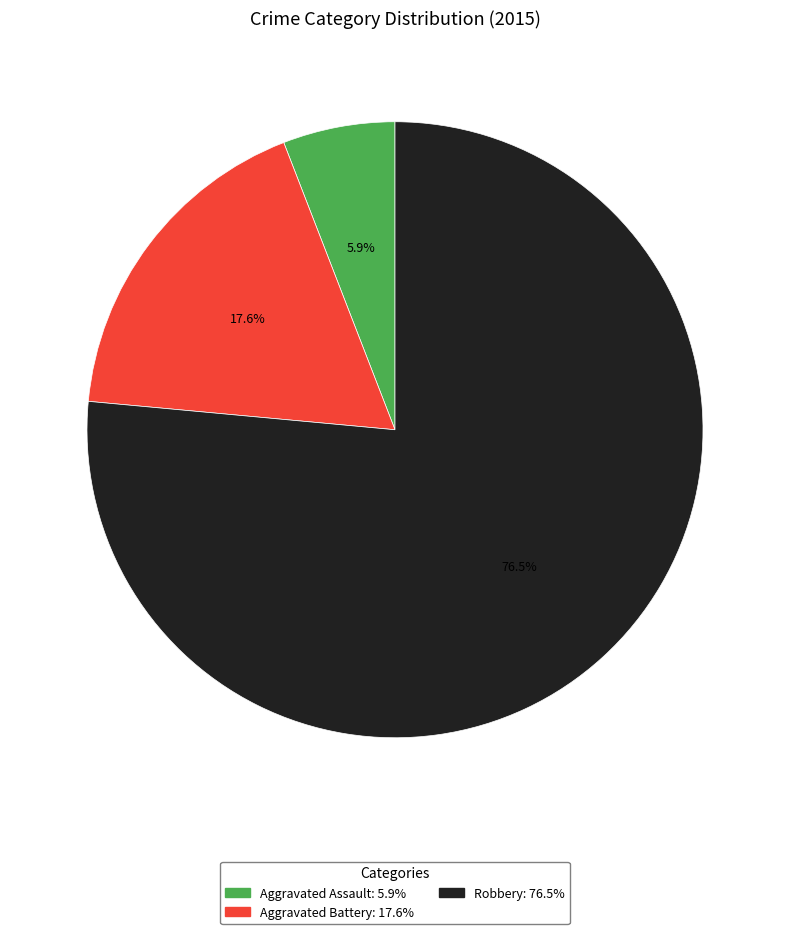

What is the ratio of the value at Aggravated Battery to the value at Aggravated Assault?

3.0